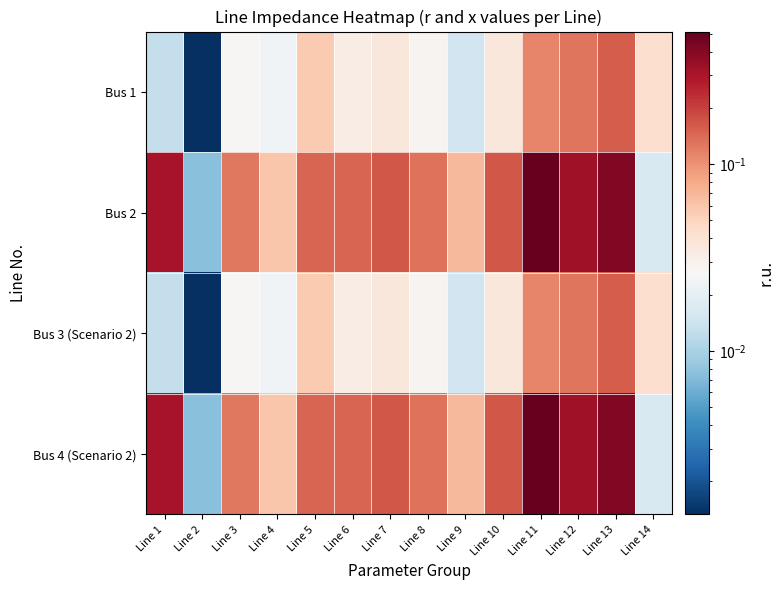

Reading left to right, transcribe all the data shown in this chart.

Bus 1: Line 1=0.0	Line 2=0.0	Line 3=0.0	Line 4=0.0	Line 5=0.1	Line 6=0.0	Line 7=0.0	Line 8=0.0	Line 9=0.0	Line 10=0.0	Line 11=0.1	Line 12=0.1	Line 13=0.2	Line 14=0.0
Bus 2: Line 1=0.3	Line 2=0.0	Line 3=0.1	Line 4=0.1	Line 5=0.1	Line 6=0.1	Line 7=0.2	Line 8=0.1	Line 9=0.1	Line 10=0.2	Line 11=0.5	Line 12=0.3	Line 13=0.4	Line 14=0.0
Bus 3 (Scenario 2): Line 1=0.0	Line 2=0.0	Line 3=0.0	Line 4=0.0	Line 5=0.1	Line 6=0.0	Line 7=0.0	Line 8=0.0	Line 9=0.0	Line 10=0.0	Line 11=0.1	Line 12=0.1	Line 13=0.2	Line 14=0.0
Bus 4 (Scenario 2): Line 1=0.3	Line 2=0.0	Line 3=0.1	Line 4=0.1	Line 5=0.1	Line 6=0.1	Line 7=0.2	Line 8=0.1	Line 9=0.1	Line 10=0.2	Line 11=0.5	Line 12=0.3	Line 13=0.4	Line 14=0.0